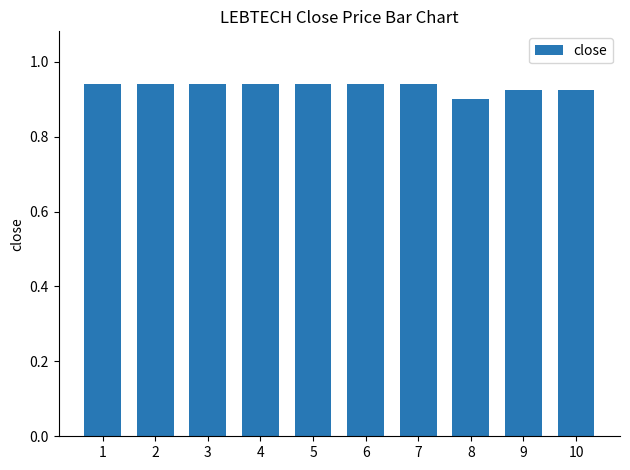

What is the sum of all values?

9.3